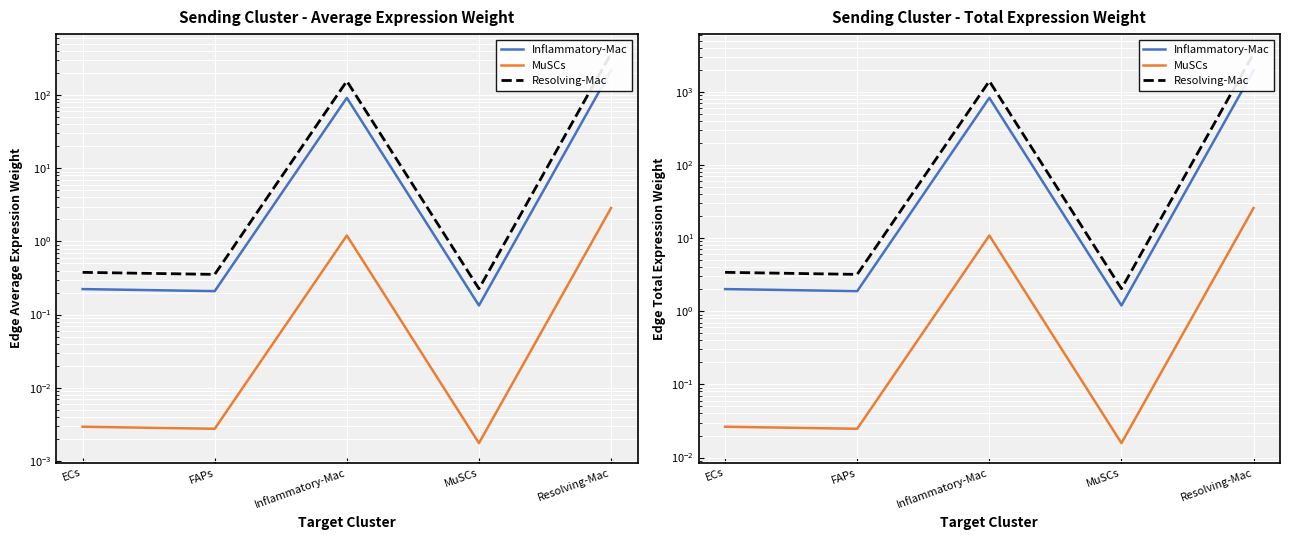

Which series changed the most between ECs and Resolving-Mac?

Resolving-Mac